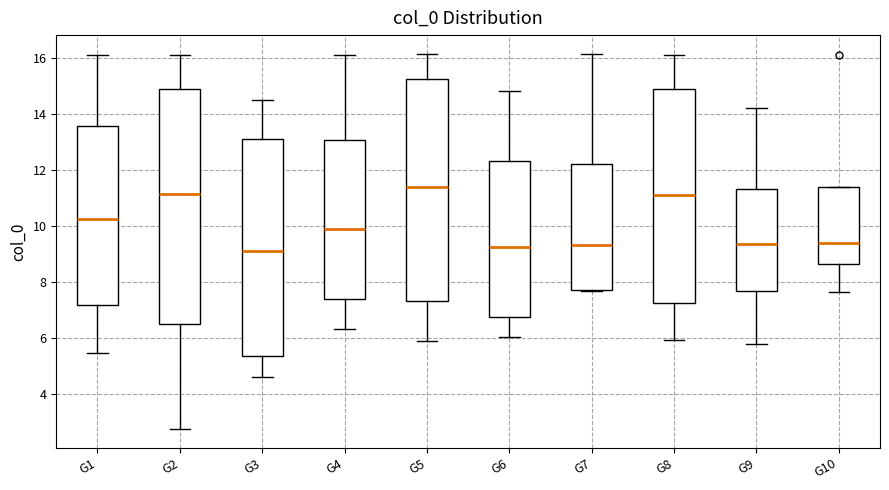

Where does the median line of the box for G1 sit on the y-axis? The values are not printed on the chart, so give them approximately, as read against the axis.

10.2